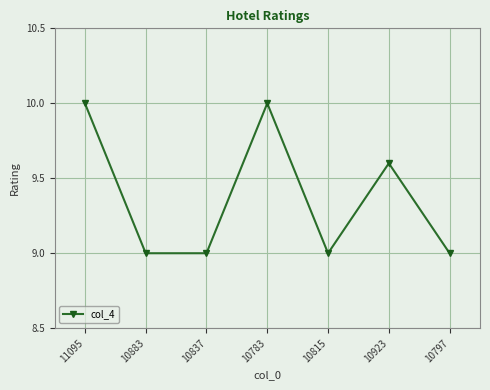

How many data points does each series have?

7